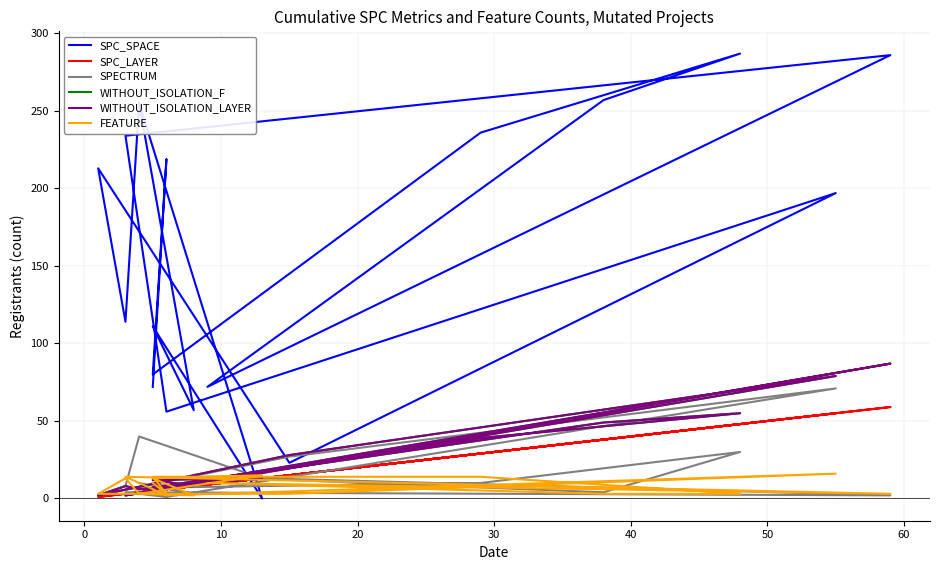

What is the difference between the highest and lowest values at 10?

75